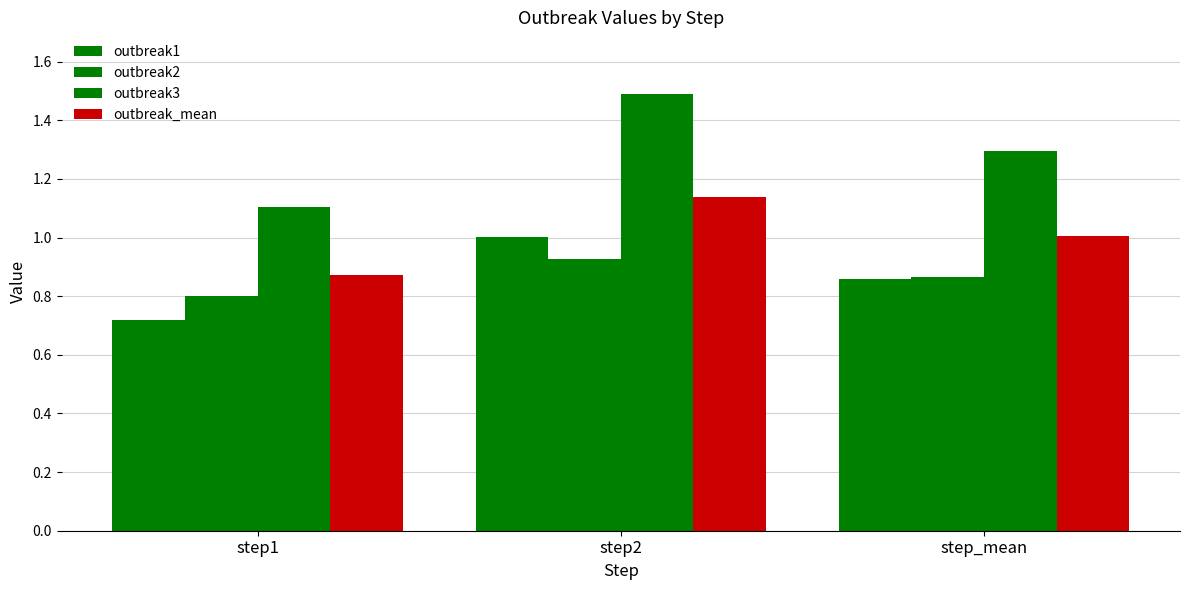

How many bars are there in each group?

4